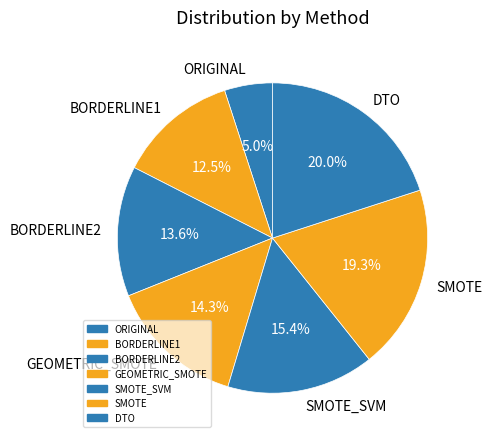

Rank the categories by value from highest to lowest.

DTO, SMOTE, SMOTE_SVM, GEOMETRIC_SMOTE, BORDERLINE2, BORDERLINE1, ORIGINAL